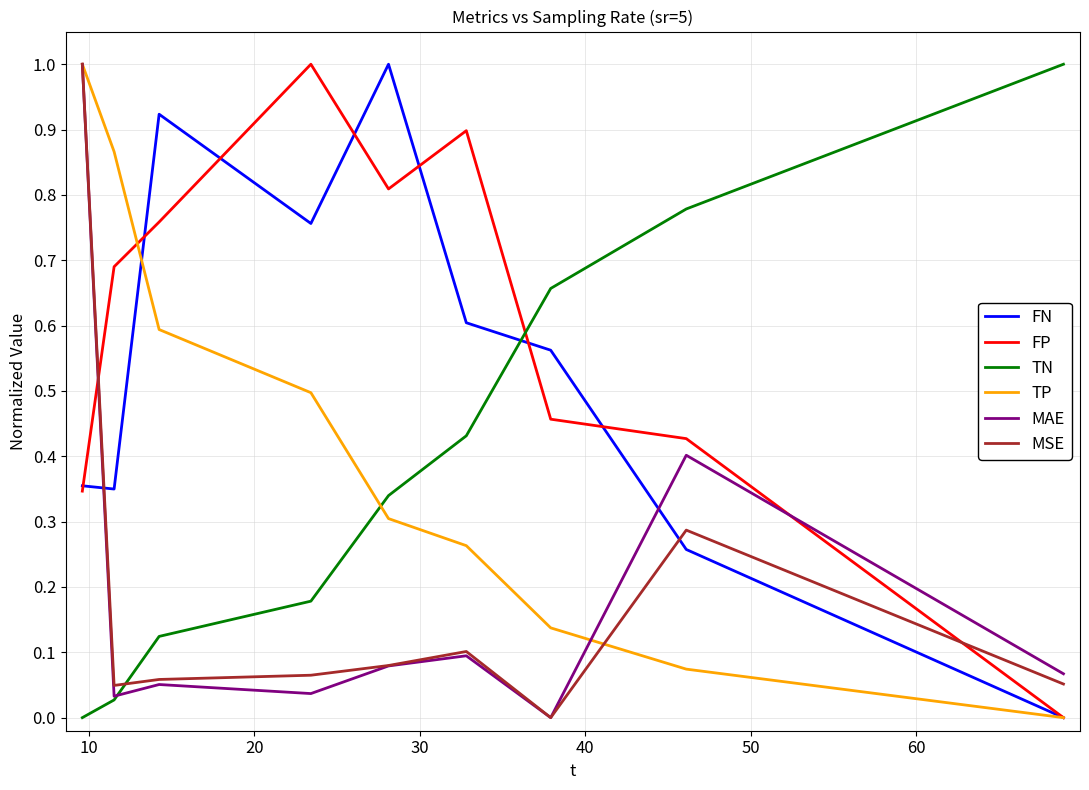

True or false: FP and FN intersect in this chart.

True